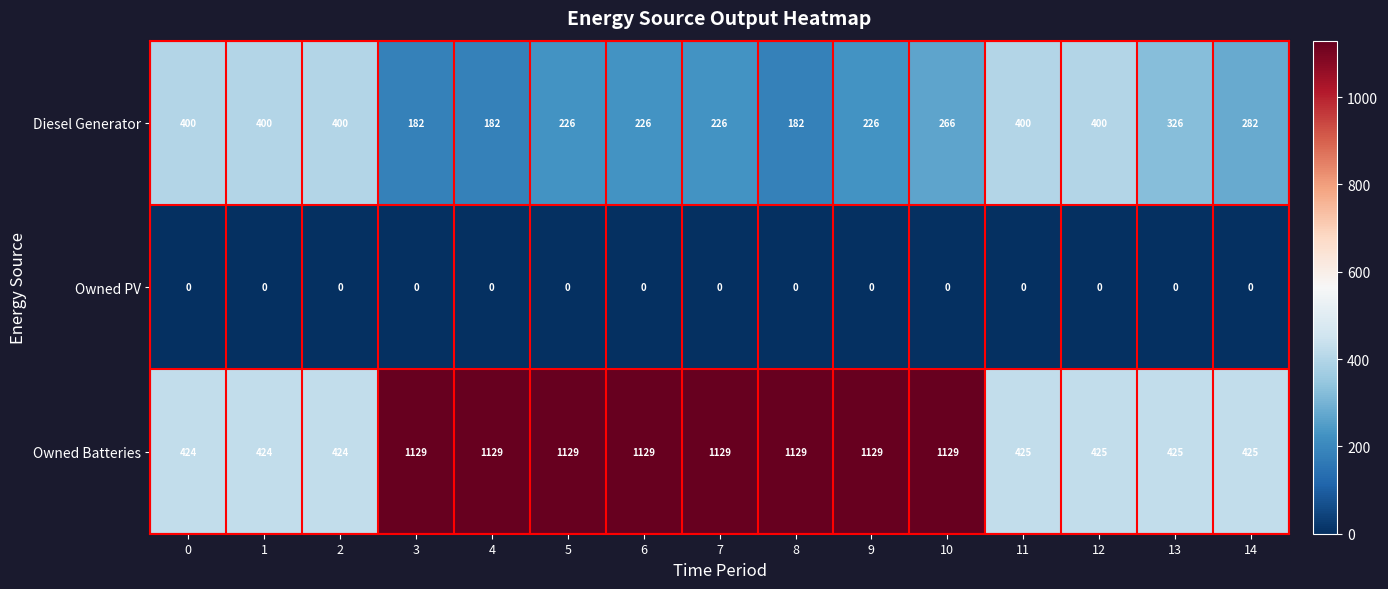

What is the maximum value shown in the chart?

1129